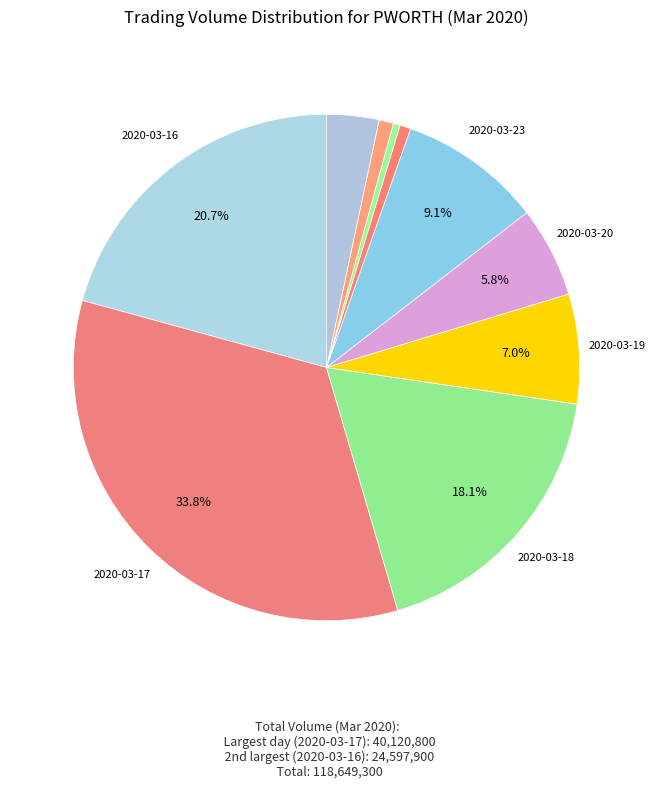

How many slices are in this pie chart?

10